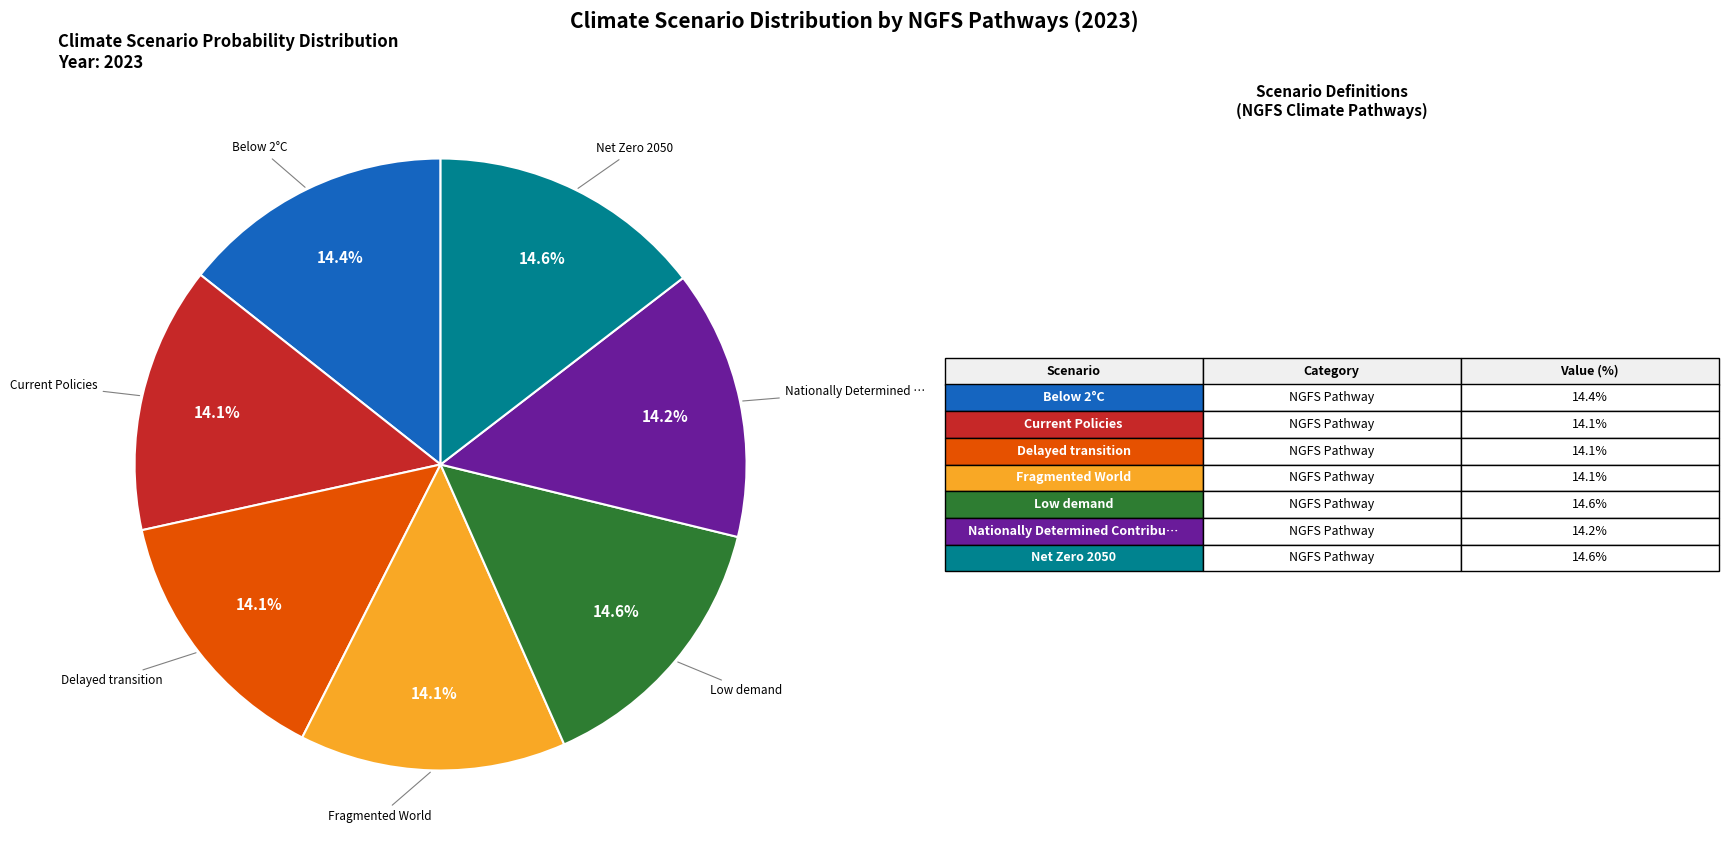

Does any single category account for the majority?

No